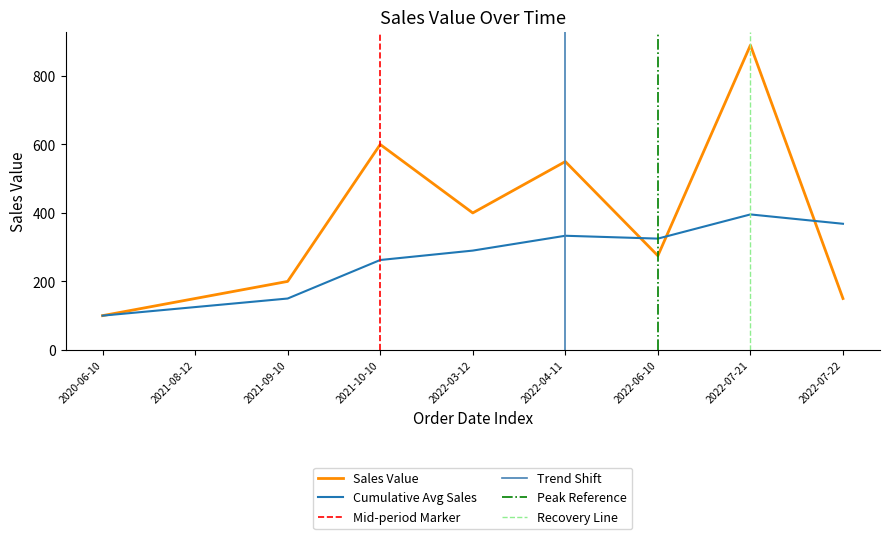

Is the value of Cumulative Avg Sales at 2022-03-12 greater than the value of Sales Value at 2021-08-12?

Yes